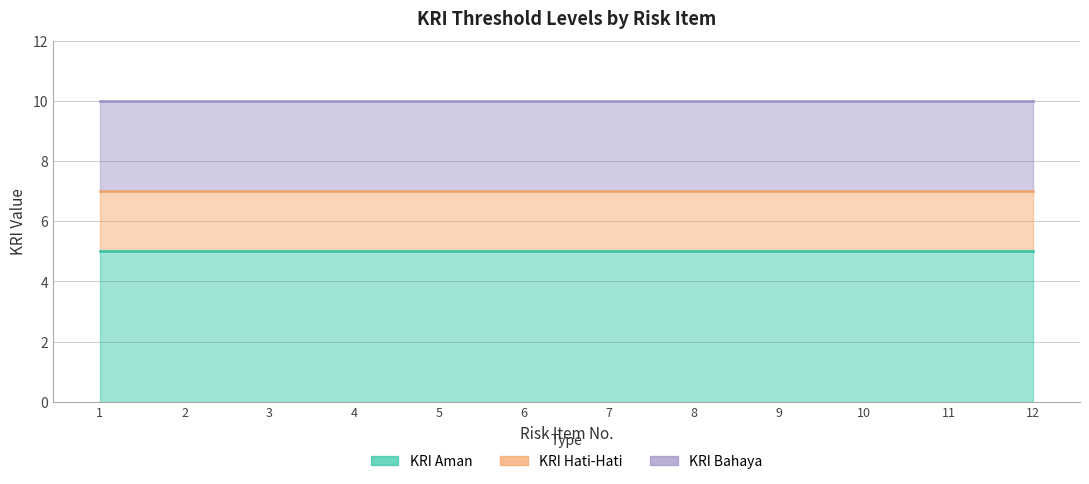

What is the greatest value displayed?

10